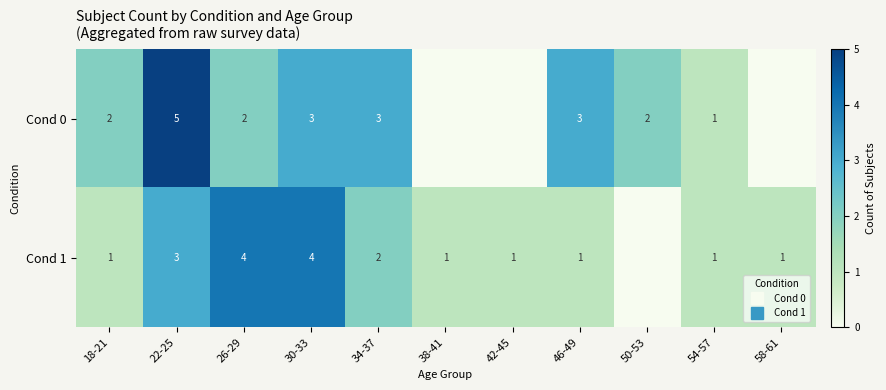

Which series has the widest spread of values?

Cond 0